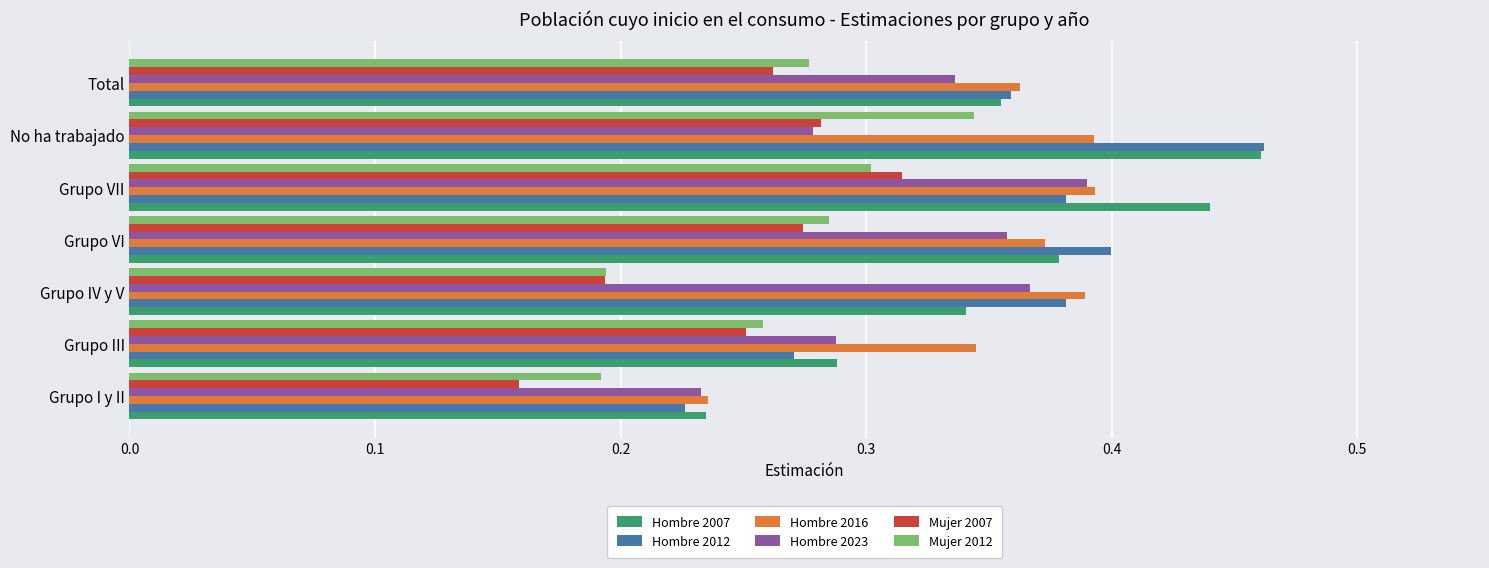

What is the sum of all Hombre 2007 values?

2.5